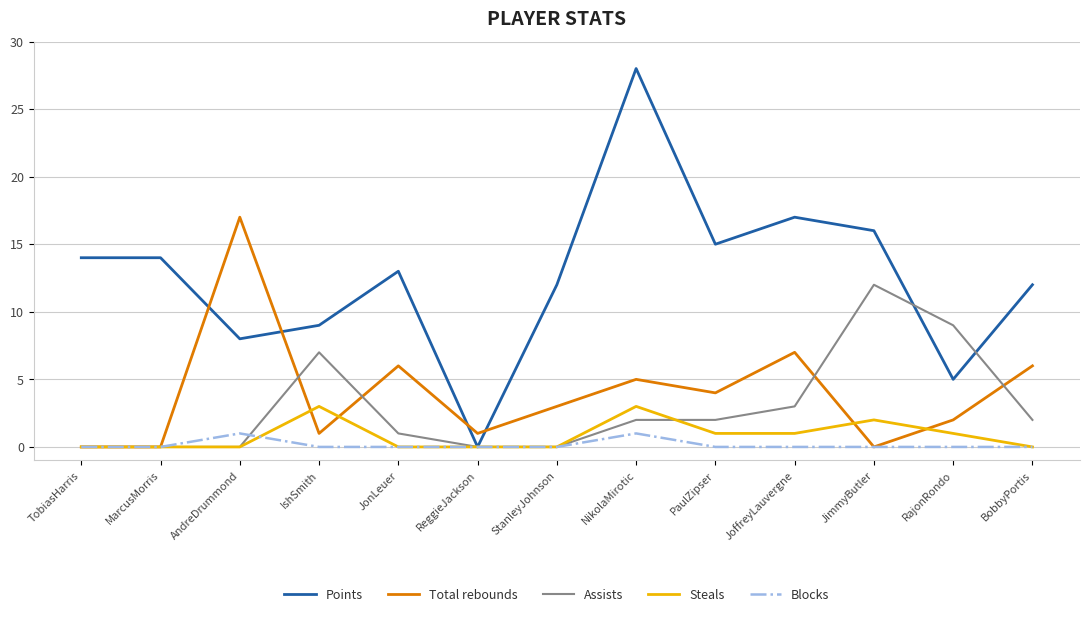

What are all the series names shown in the legend?

Points, Total rebounds, Assists, Steals, Blocks